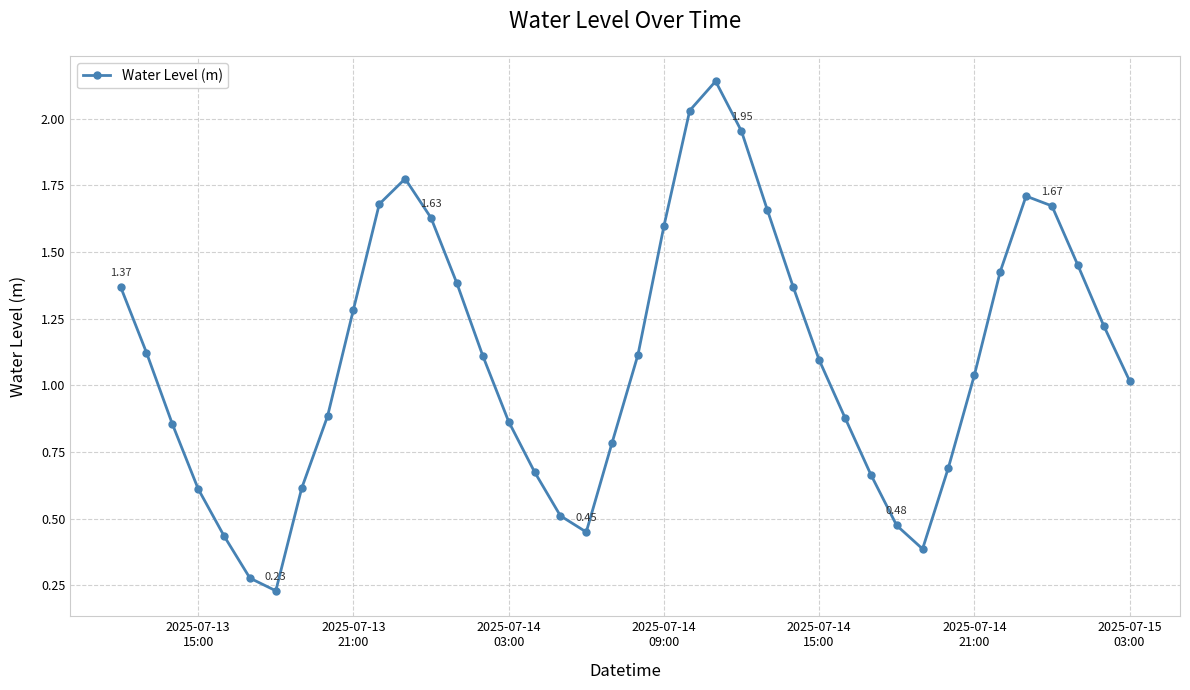

How many interior local peaks (higher than both neighbors) does the data have?

3